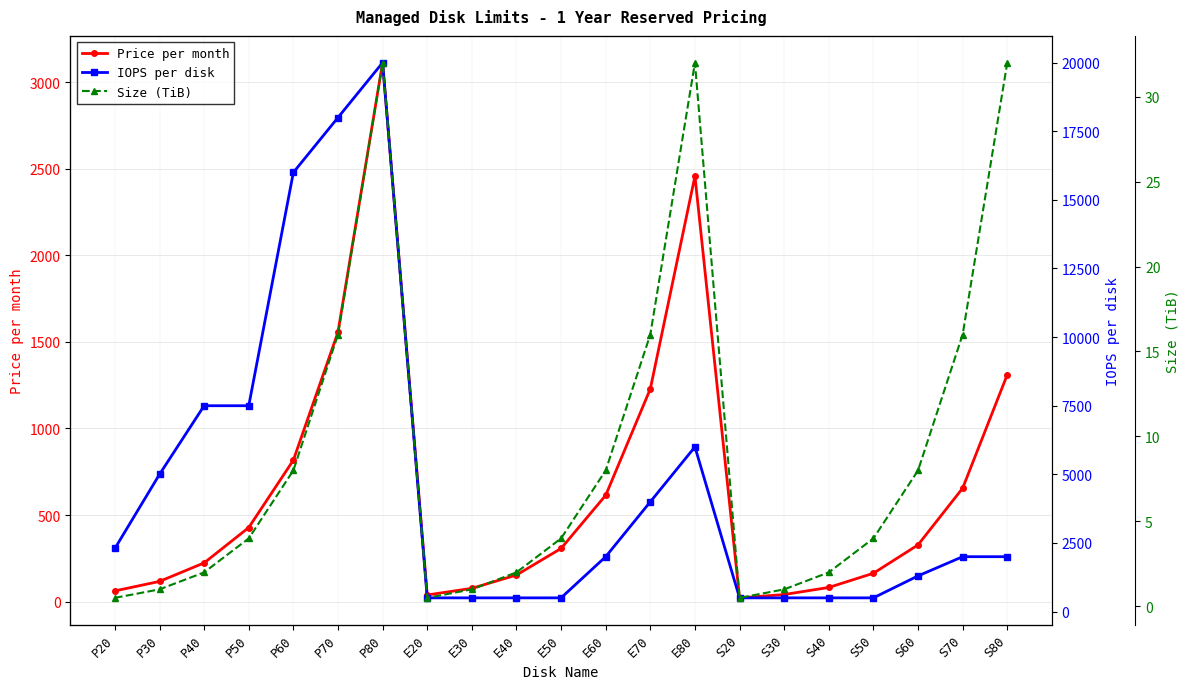

At which category is the sum across all series the highest?

P80